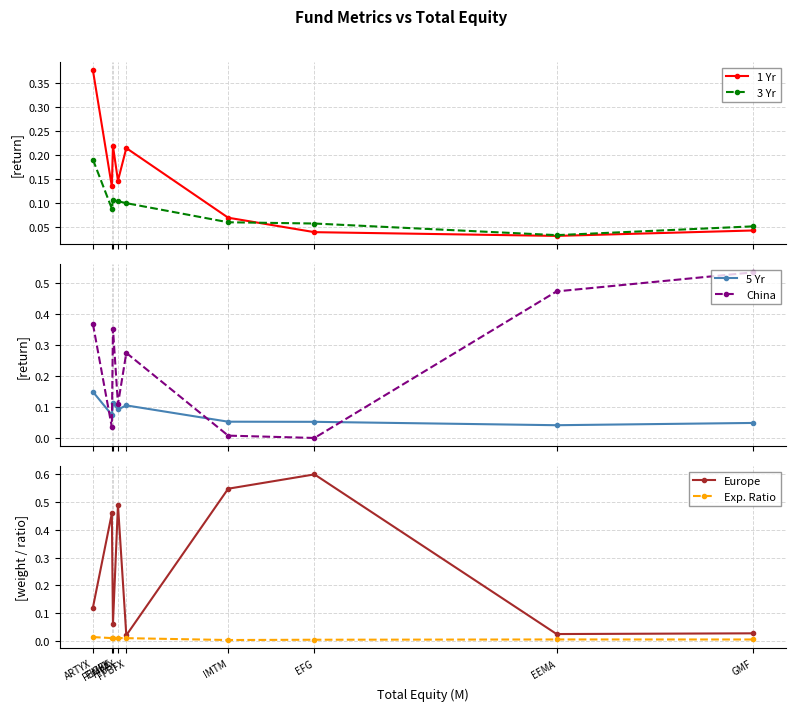

How many lines are shown in the chart?

6